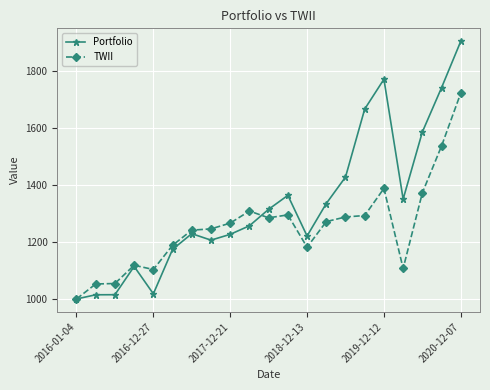

What is the value of the Portfolio point at the 13th from the left?

1221.2